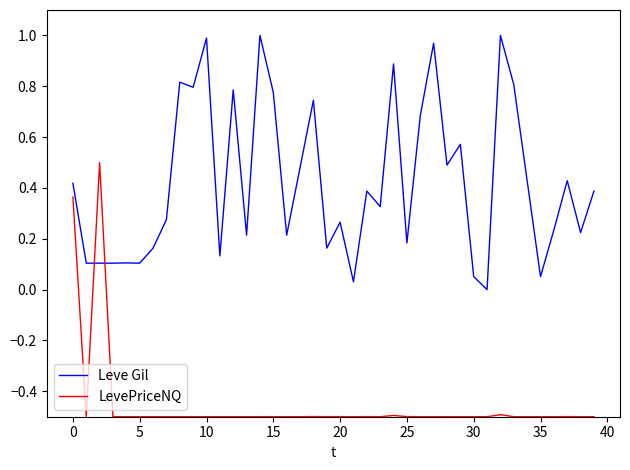

What is the lowest value of the LevePriceNQ series?

-0.5